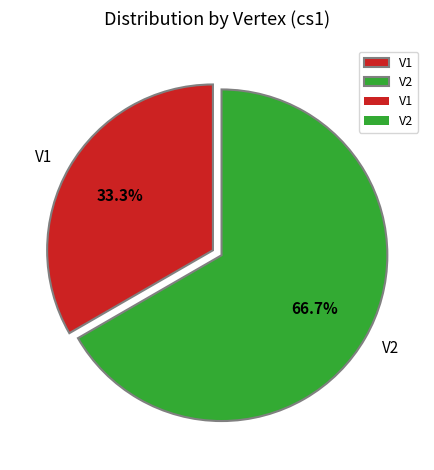

Which has a higher value, V1 or V2?

V2